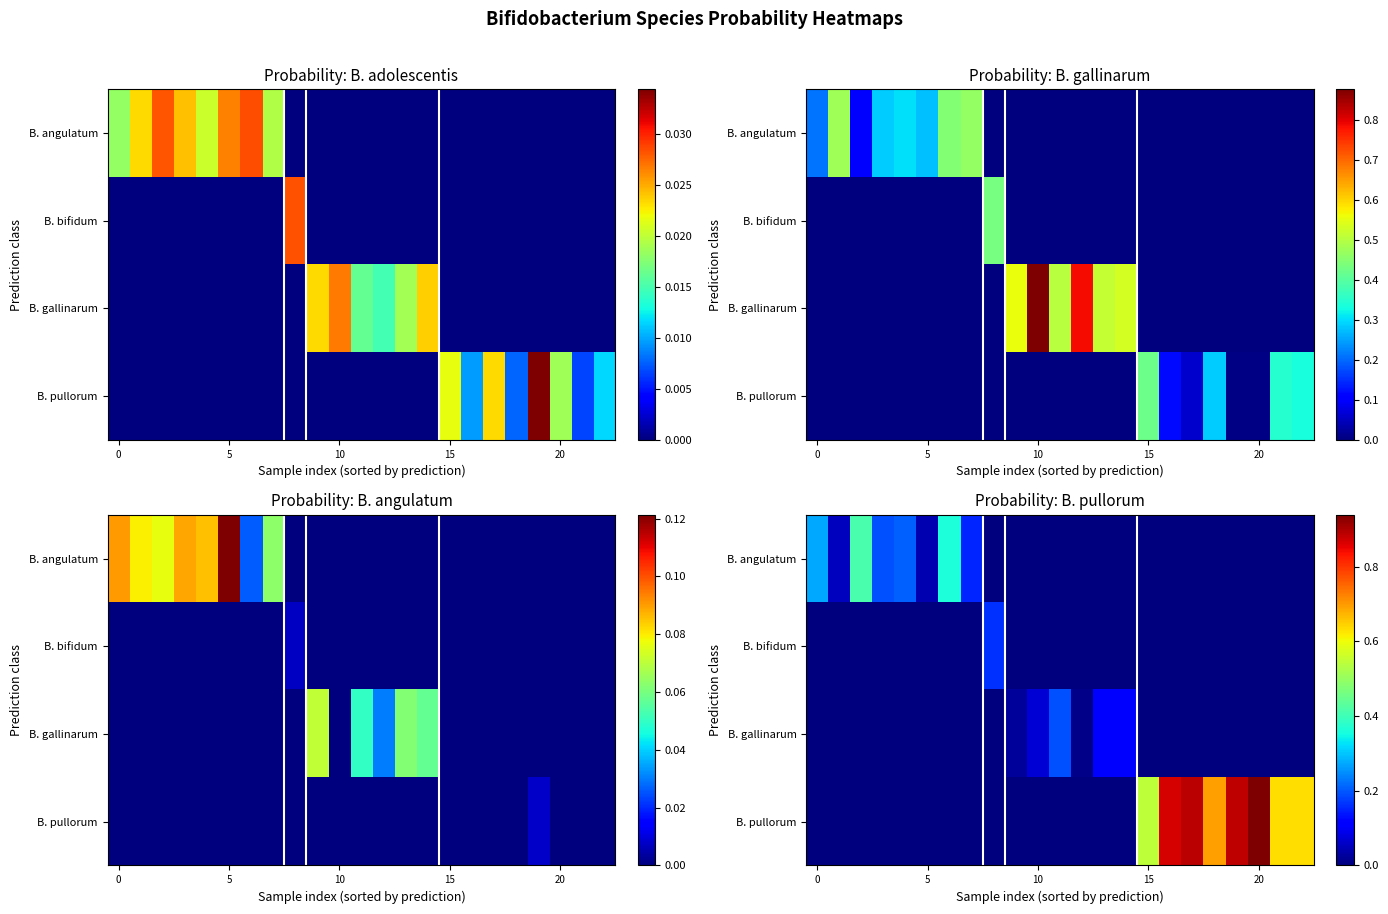

True or false: row_0 has a value of -0.2 at 15.

False